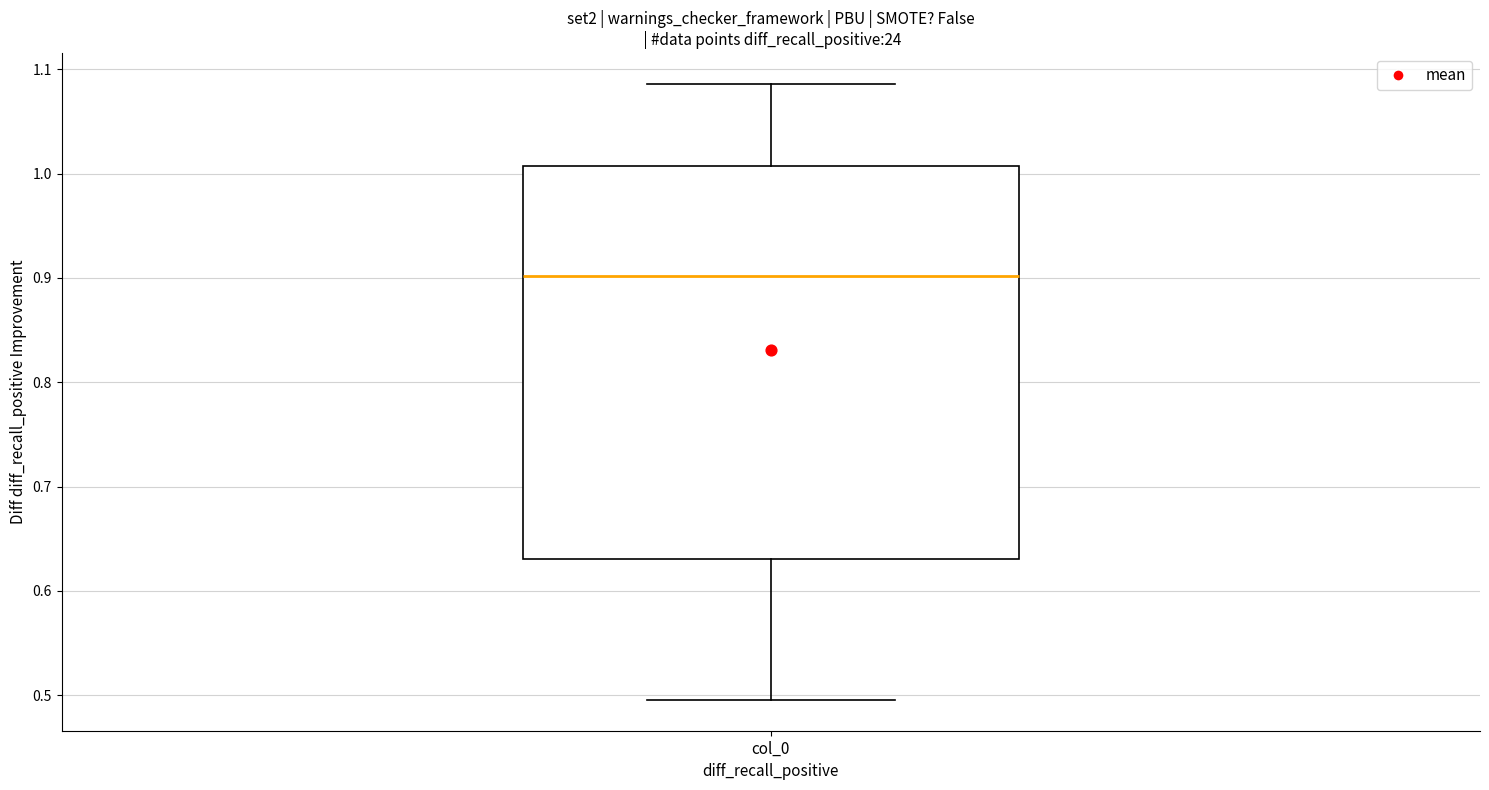

Transcribe this box plot: give where the median line is, the range the box spans, and where the two whiskers end, as read against the y-axis. The values are not printed on the chart, so give them approximately, as read against the axis.

median 0.90, box 0.63 to 1.01, whiskers 0.50 to 1.09